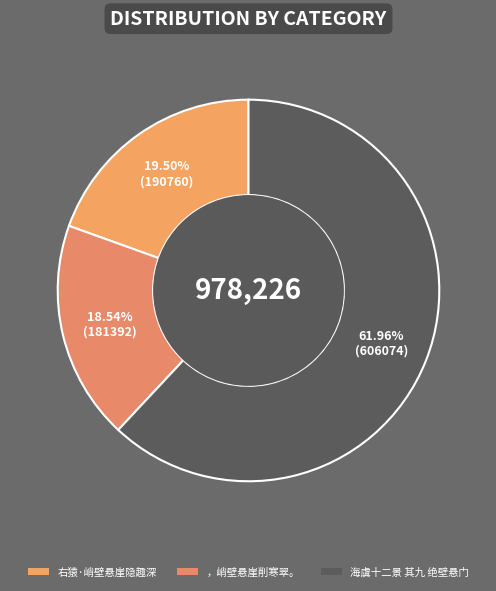

To the nearest percent, what is the difference between the ，峭壁悬崖削寒翠。 and 海虞十二景 其九 绝壁悬门 slice percentages?

43%